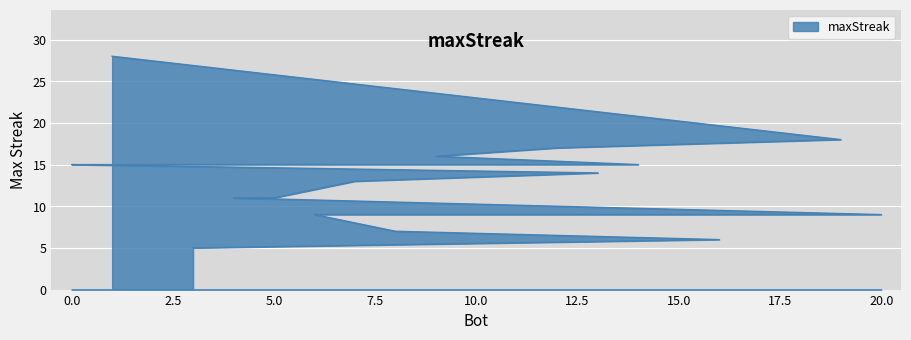

What position from the left is 16?

20